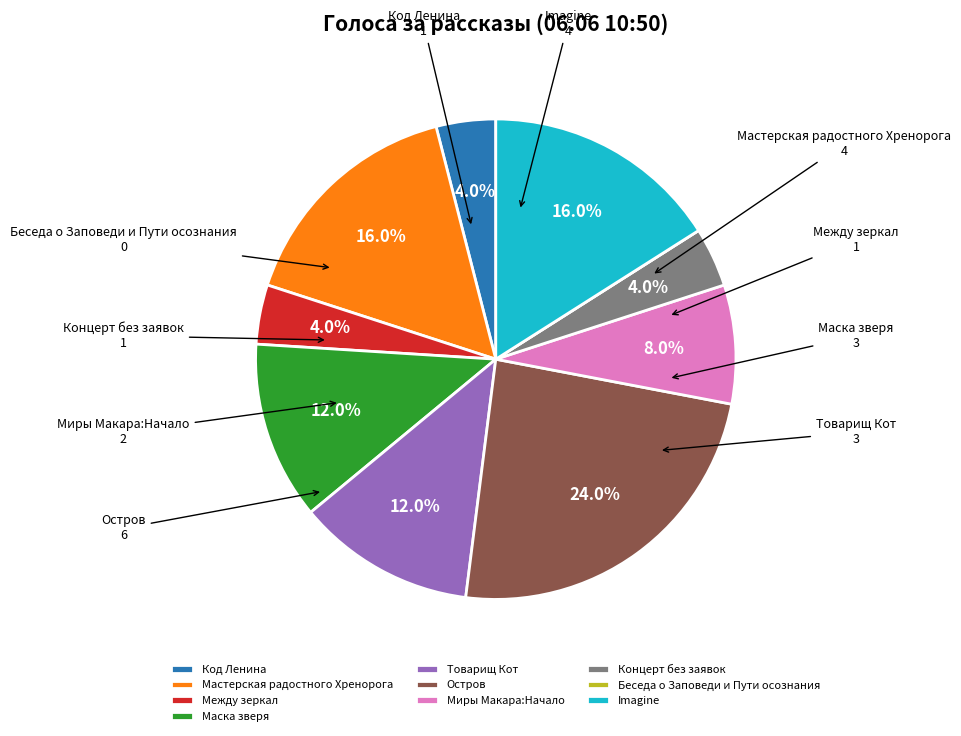

True or false: Остров accounts for 37% of the total.

False